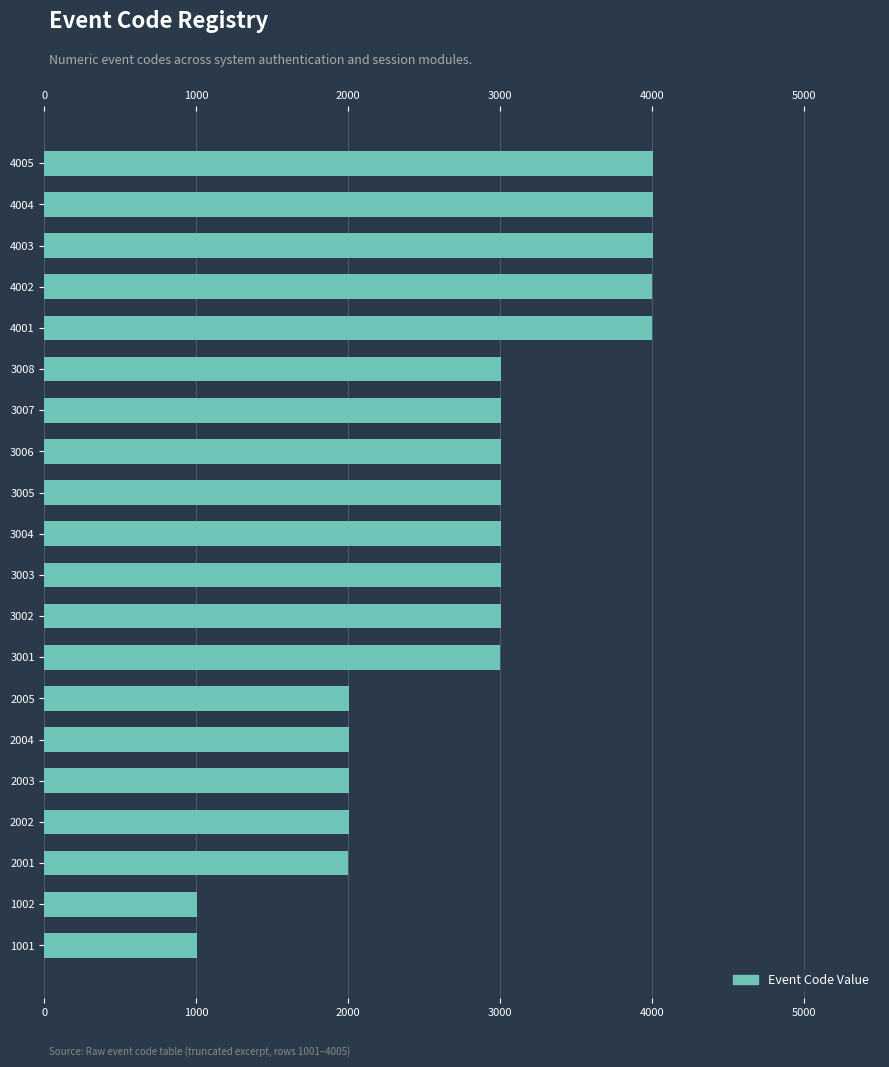

The value at 2005 is 2005. True or false?

True